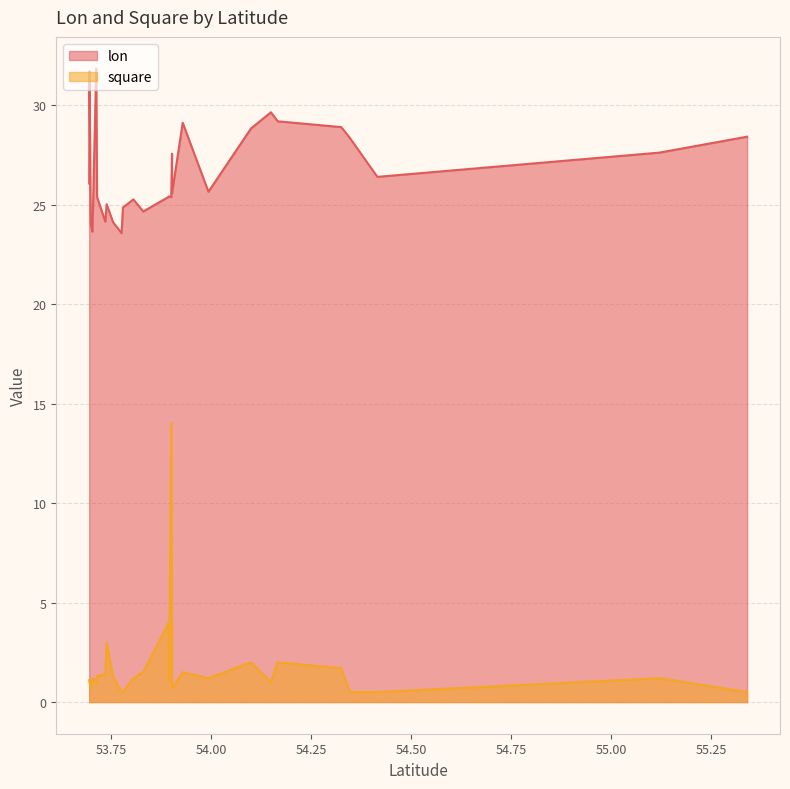

What is the value of the square point at the 18th from the left?

0.5